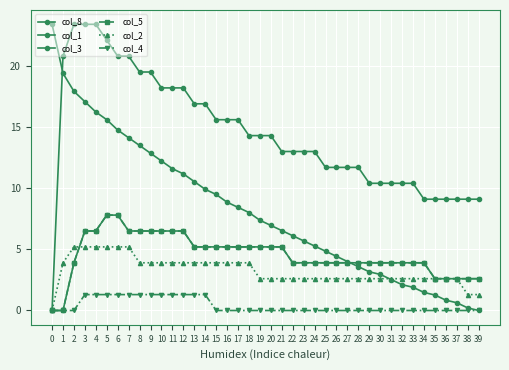

What is the total value across all series at 27?

26.1